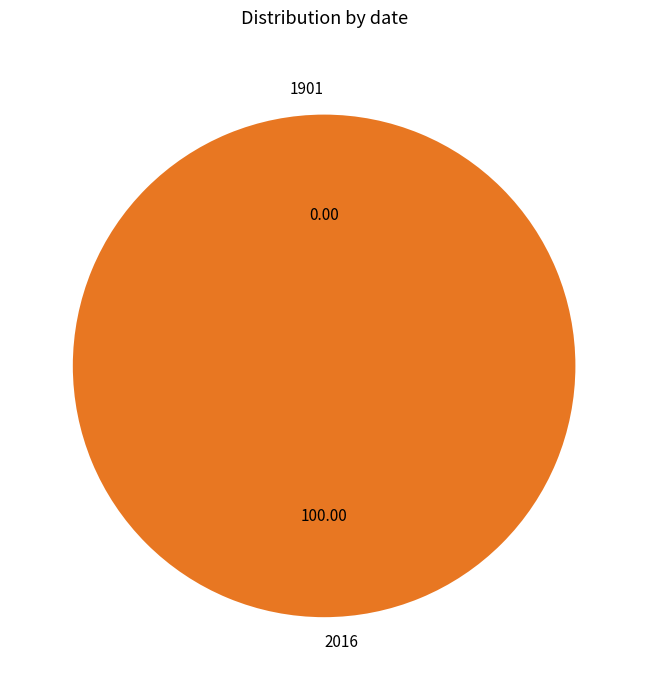

How many segments does this pie chart have?

2